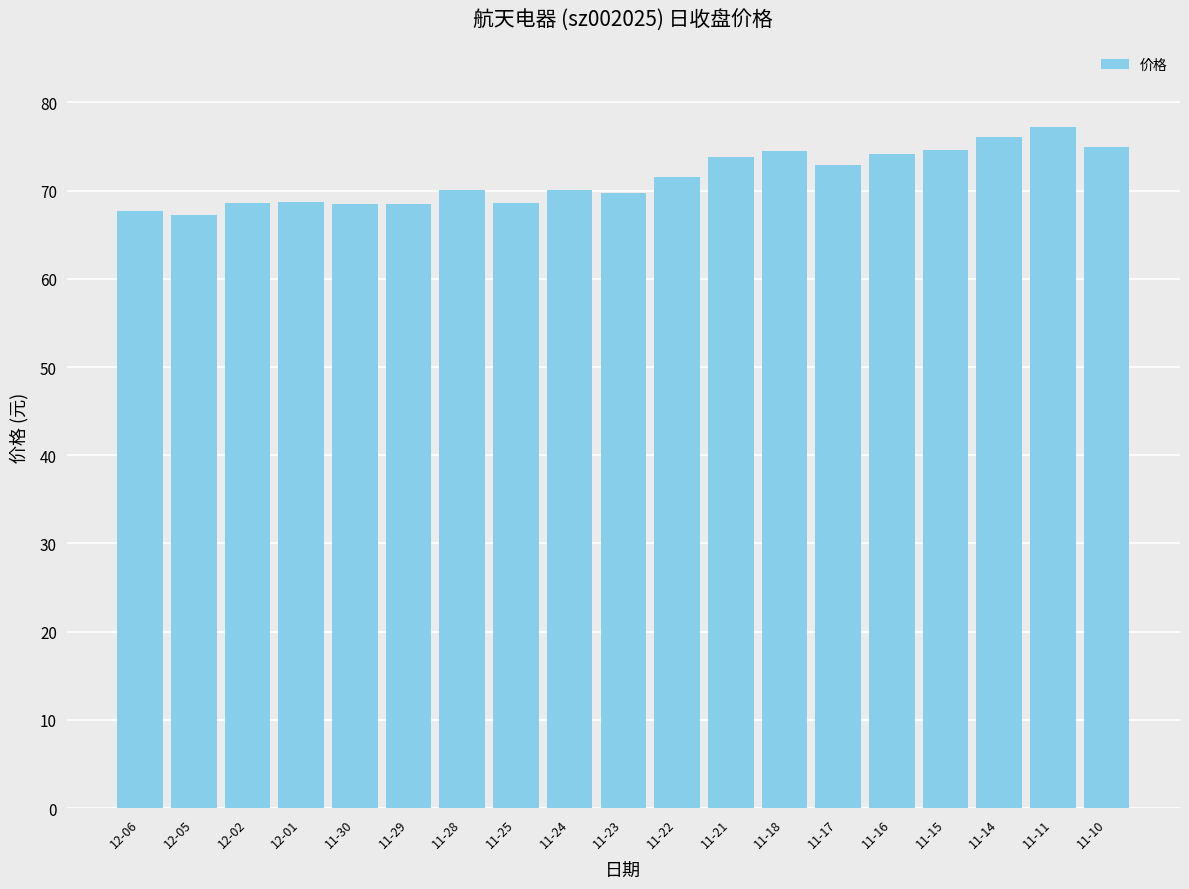

What is the maximum value shown in the chart?

77.2